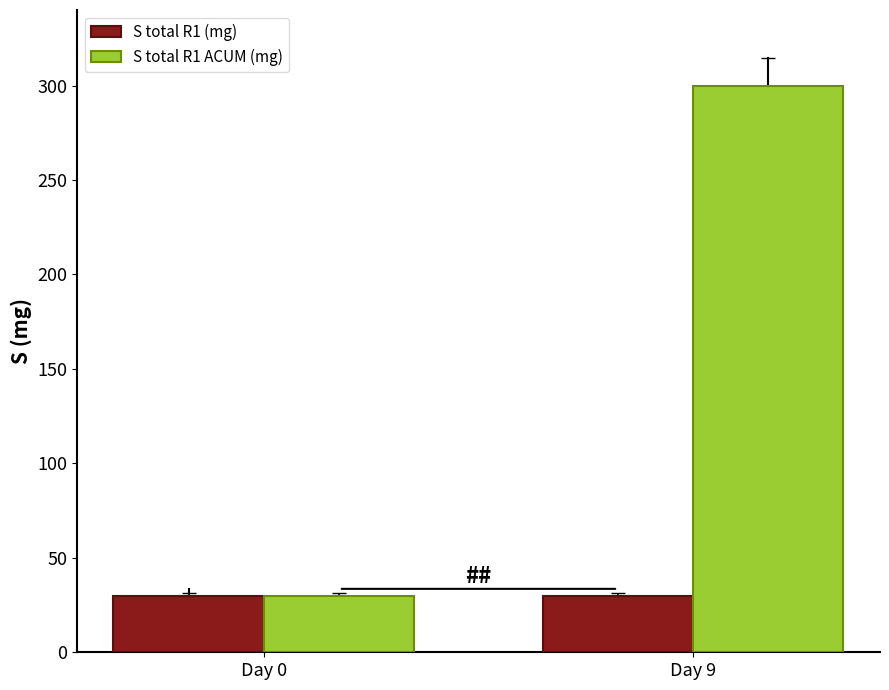

What are all the series names shown in the legend?

S total R1 (mg), S total R1 ACUM (mg)